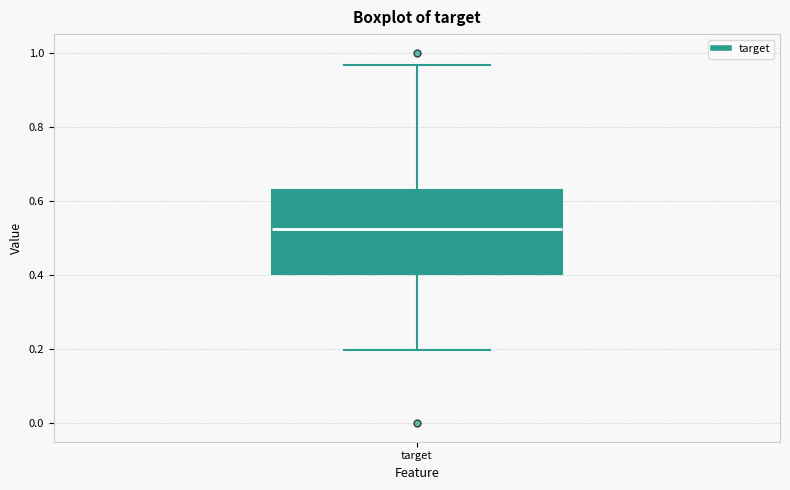

Transcribe this box plot: give where the median line is, the range the box spans, and where the two whiskers end, as read against the y-axis. The values are not printed on the chart, so give them approximately, as read against the axis.

median 0.52, box 0.40 to 0.62, whiskers 0.20 to 0.96